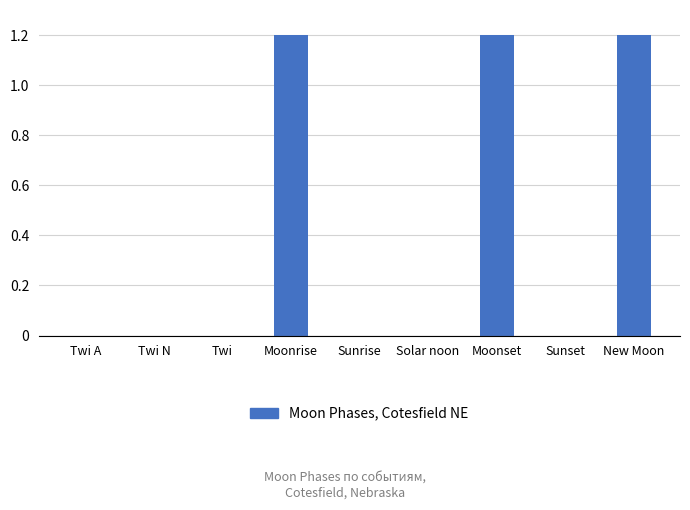

What is the greatest value displayed?

1.2